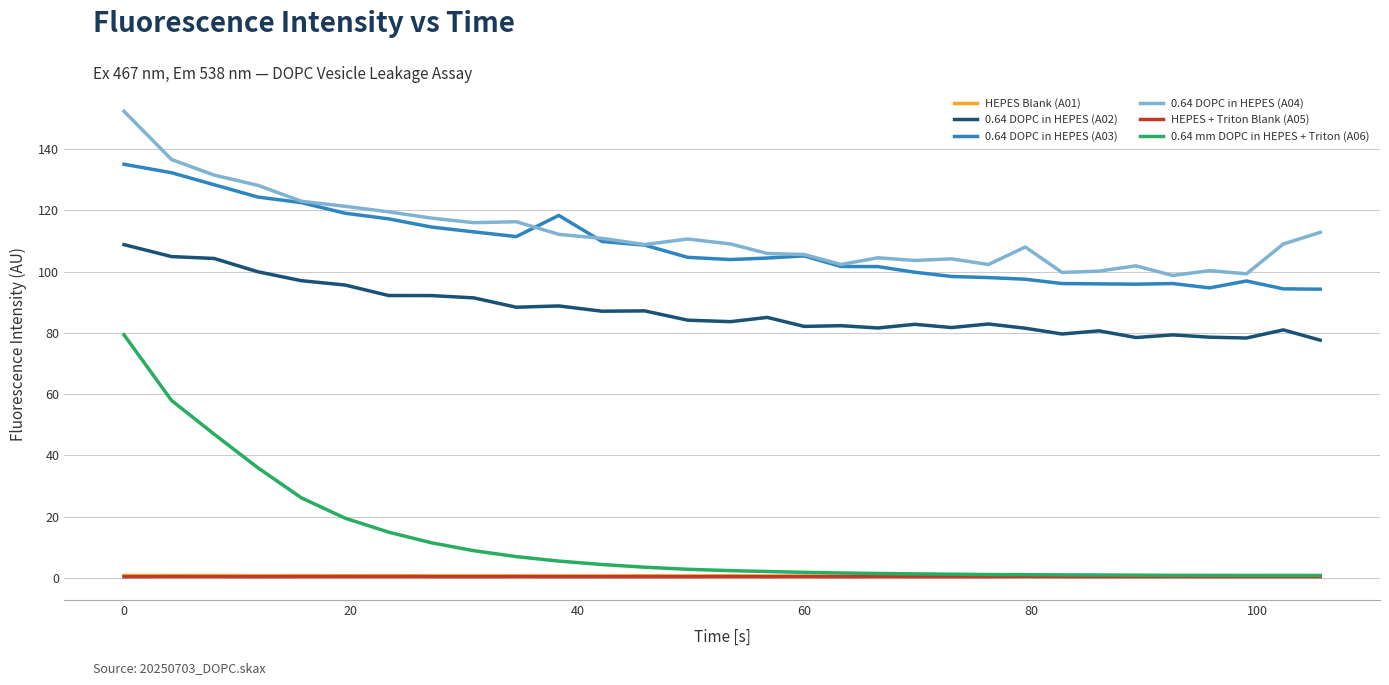

True or false: HEPES Blank (A01) and 0.64 DOPC in HEPES (A02) cross at least once.

False